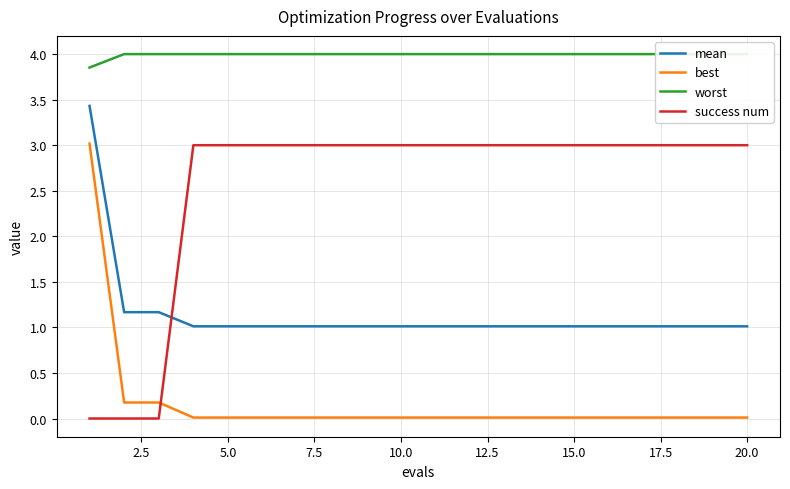

What is the lowest value of the mean series?

1.0